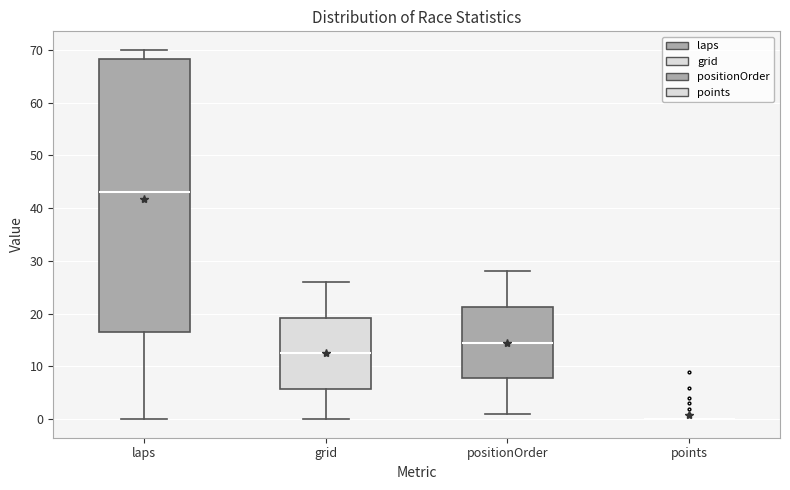

Reading left to right, read every box against the y-axis: the position of its median line, the range the box covers, and the ends of its whiskers. The values are not printed on the chart, so give them approximately, as read against the axis.

laps: median 43, box 17 to 68, whiskers 0 to 70
grid: median 13, box 6 to 19, whiskers 0 to 26
positionOrder: median 15, box 8 to 21, whiskers 1 to 28
points: box collapsed to a line at 0, whiskers 0 to 0